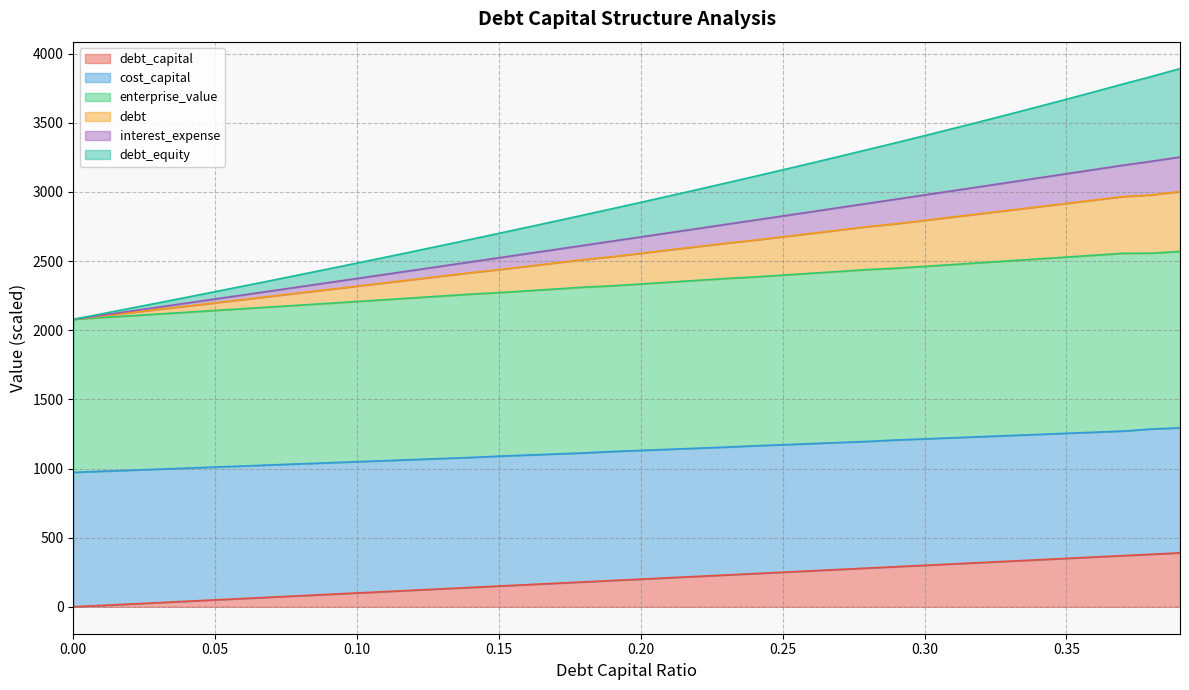

Does the chart display data point markers on the line(s)?

No